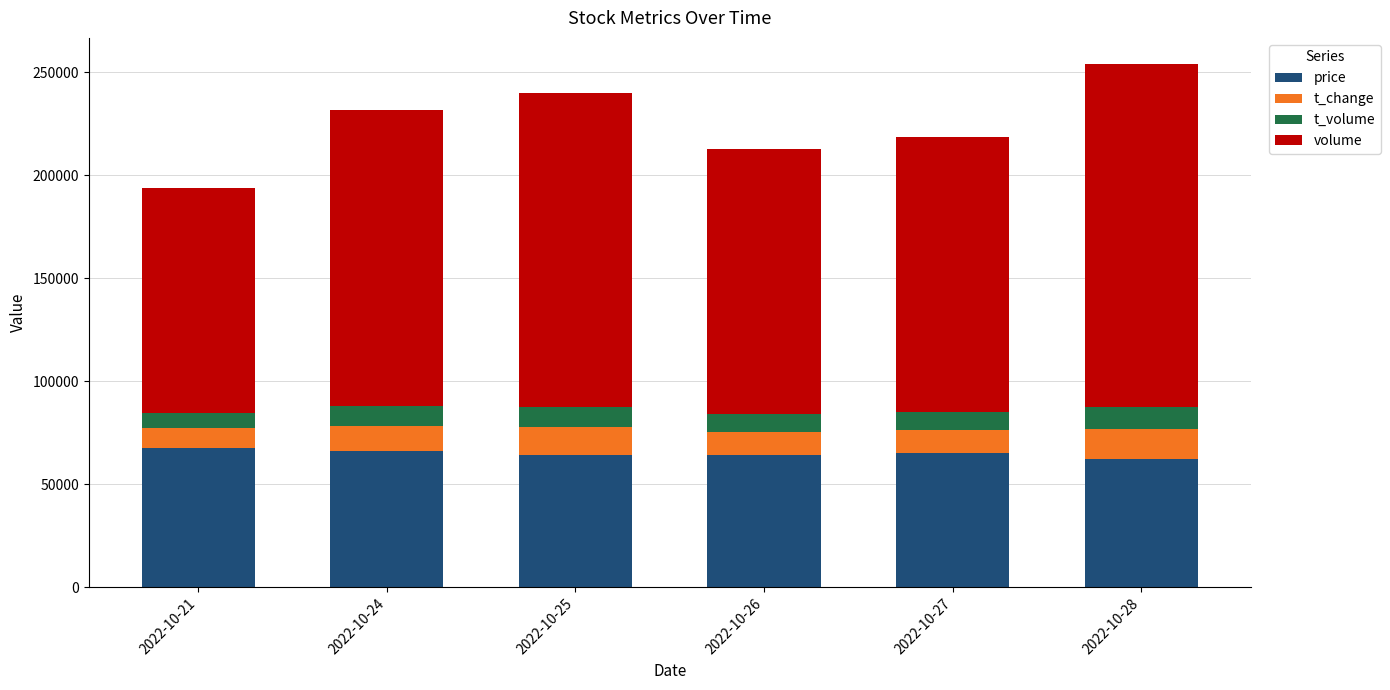

The value of price at 2022-10-26 is 64400.0. True or false?

True